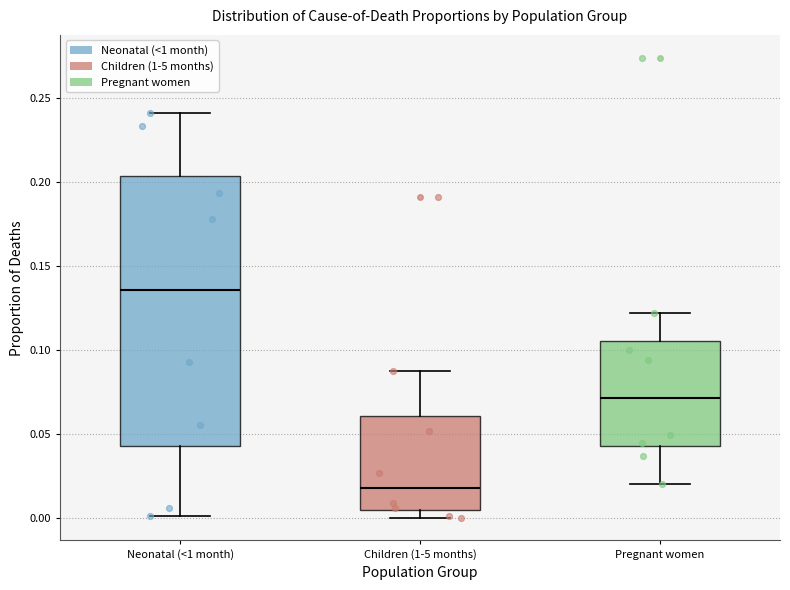

Which box is the tallest, from its lower edge to its upper edge?

Neonatal (<1 month)